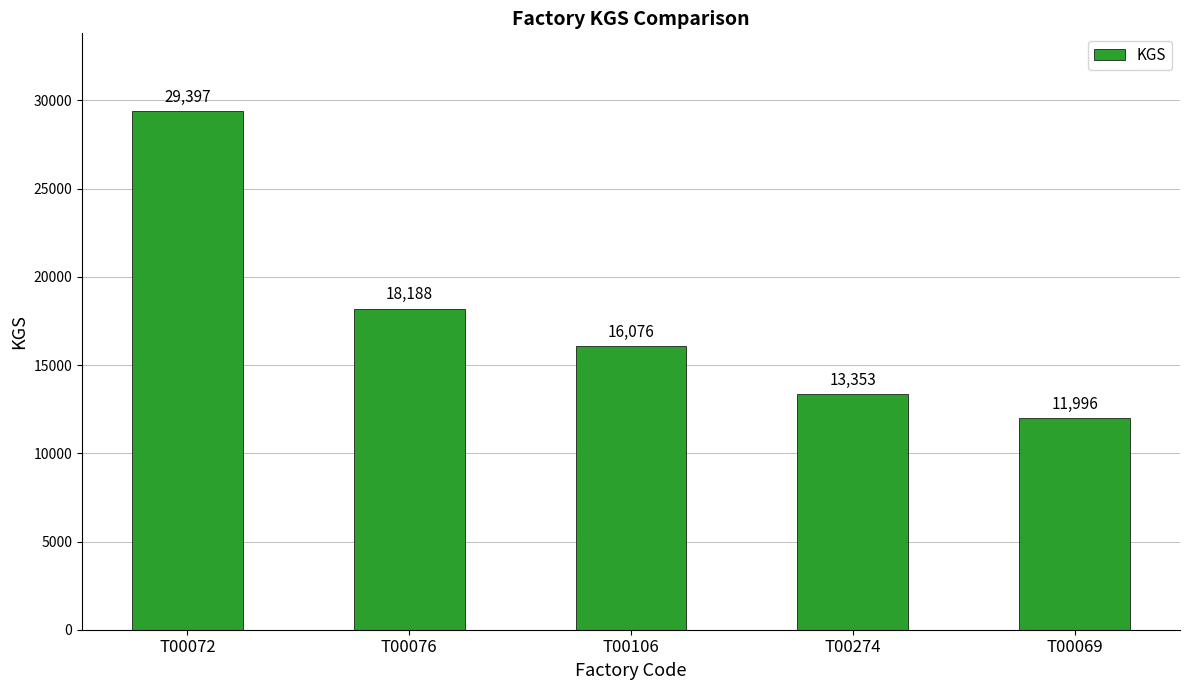

Where is the data nearest to the value 20696?

T00076